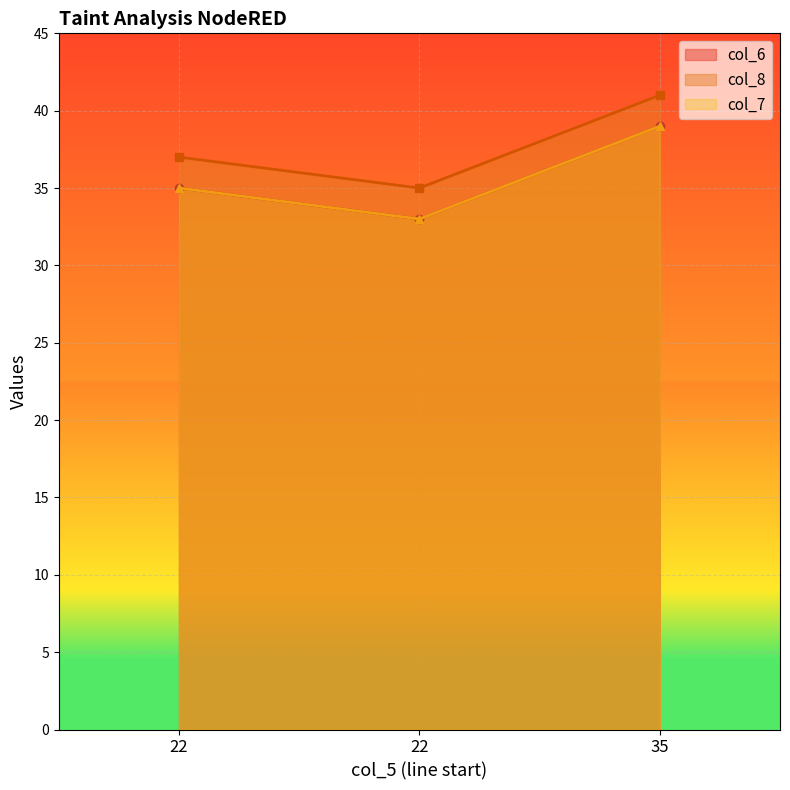

What is the sum of the col_8 values at 22 and 22?

72